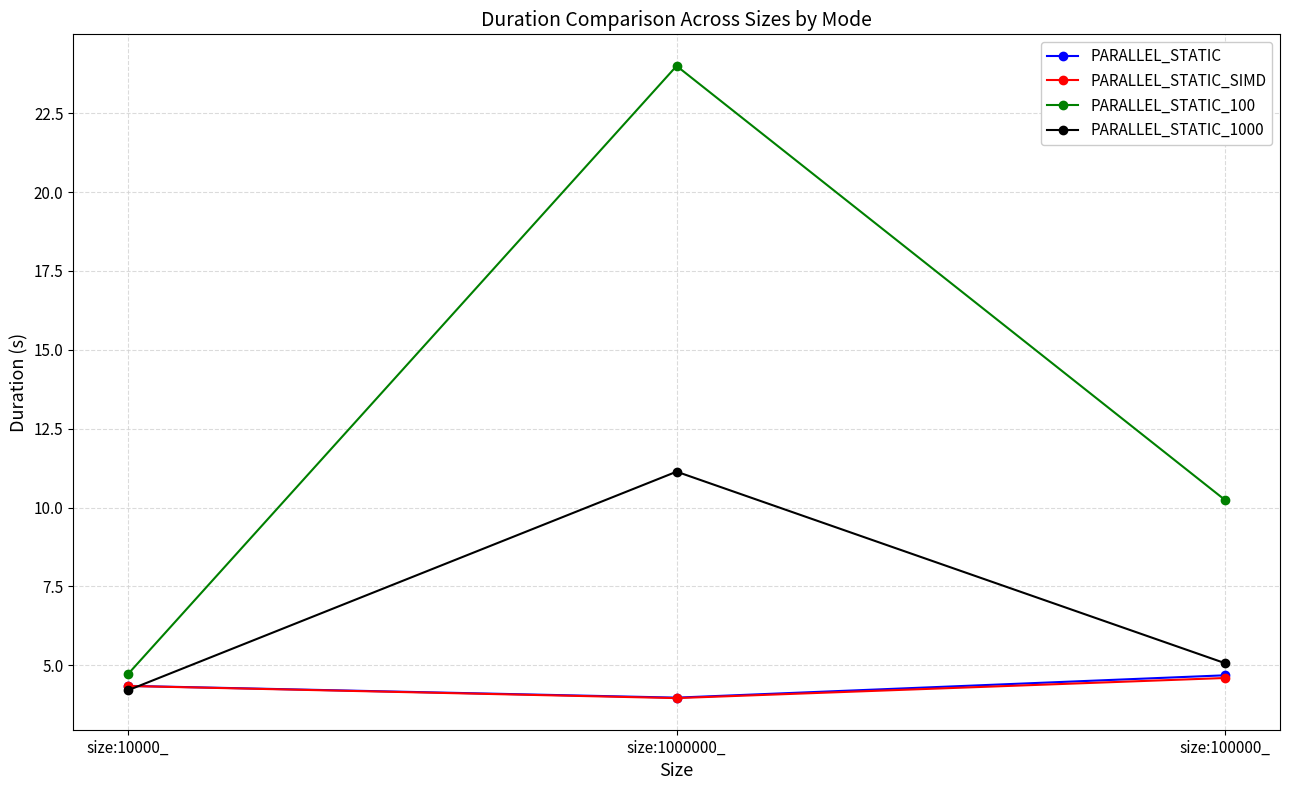

True or false: PARALLEL_STATIC_1000 has a value of 2.7 at size:10000_.

False